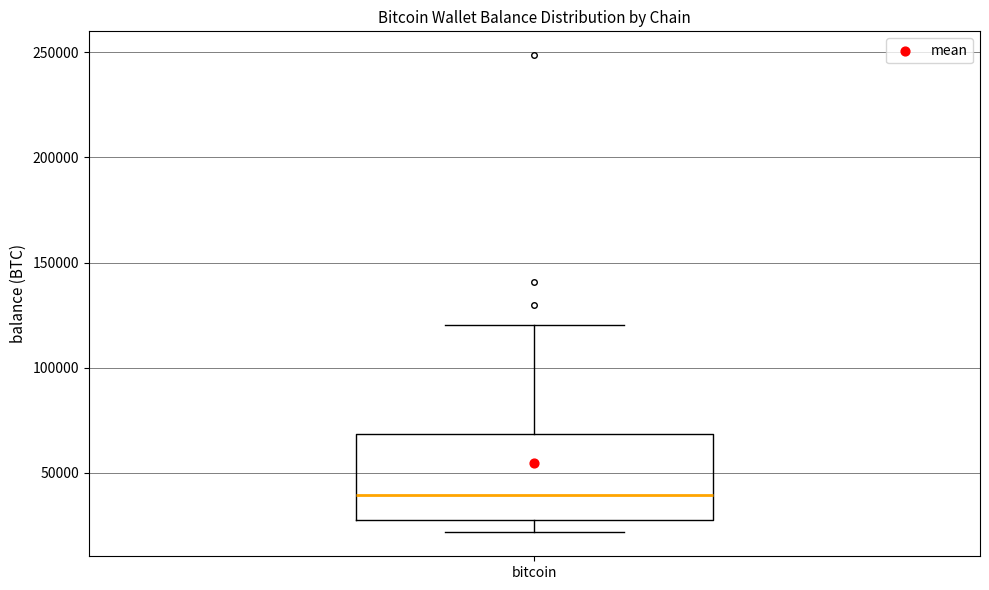

Transcribe this box plot: give where the median line is, the range the box spans, and where the two whiskers end, as read against the y-axis. The values are not printed on the chart, so give them approximately, as read against the axis.

median 40000, box 25000 to 70000, whiskers 20000 to 120000